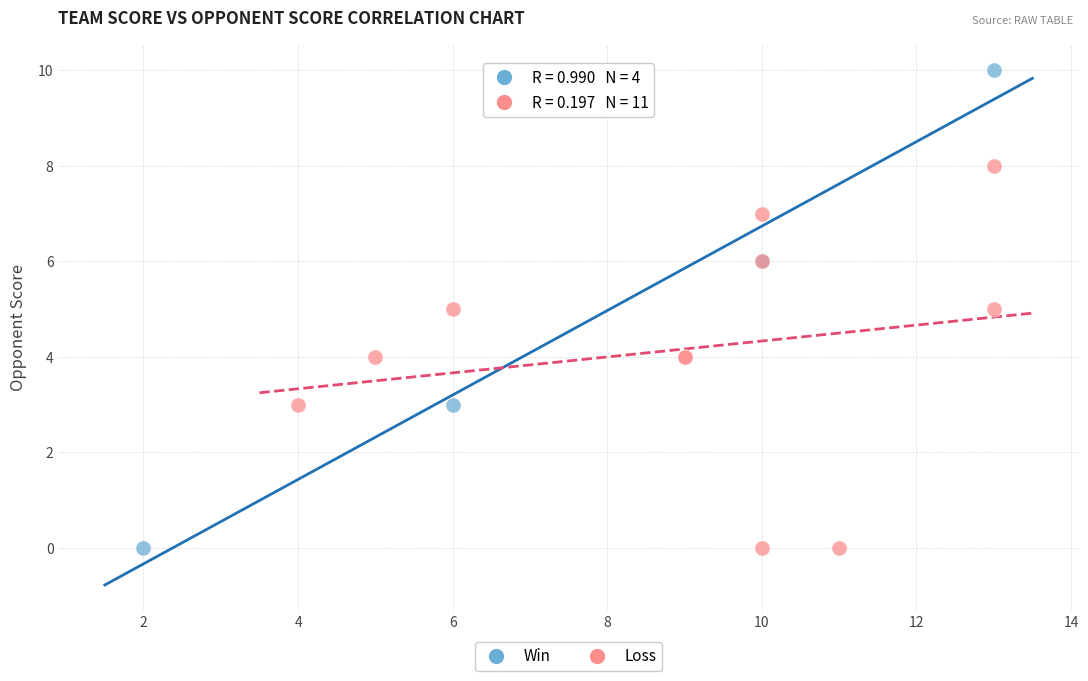

Which series reaches the maximum Y coordinate?

Win